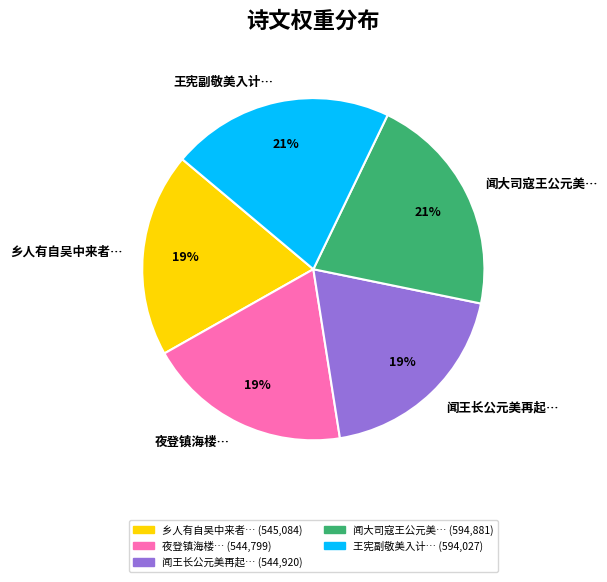

Does 夜登镇海楼… account for over 50% of the chart?

No